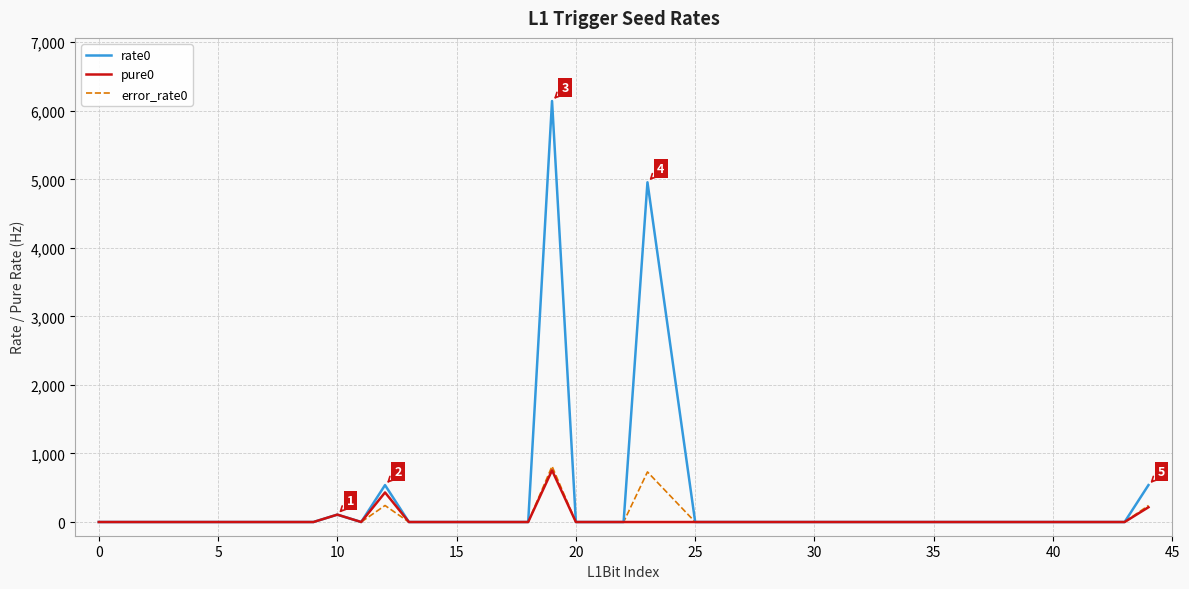

What is the maximum value for error_rate0?

813.6